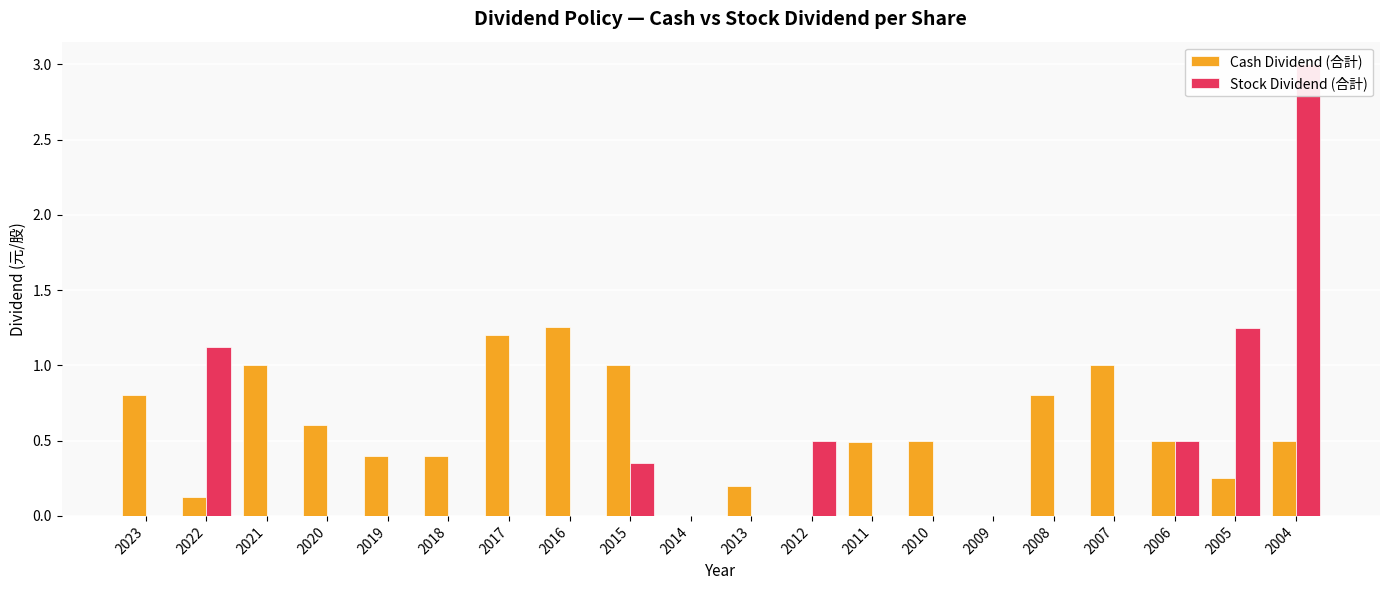

Is the value of Cash Dividend (合計) at 2014 greater than the value of Stock Dividend (合計) at 2018?

No